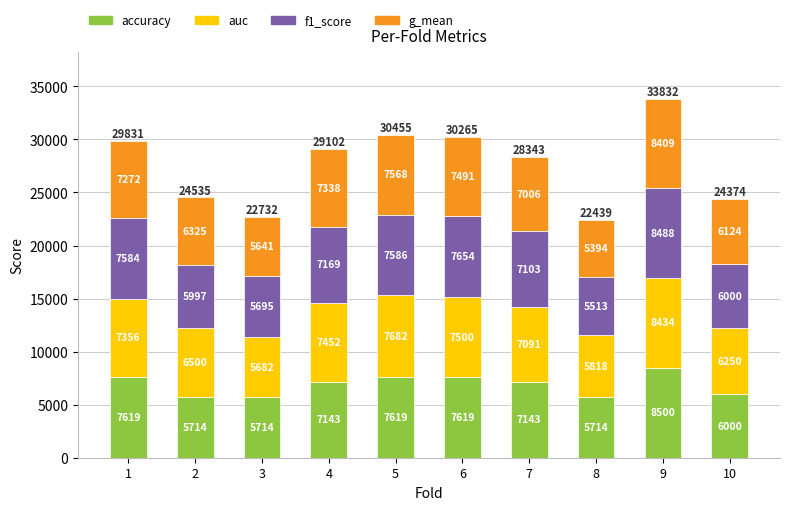

What is the minimum value for accuracy?

5714.3